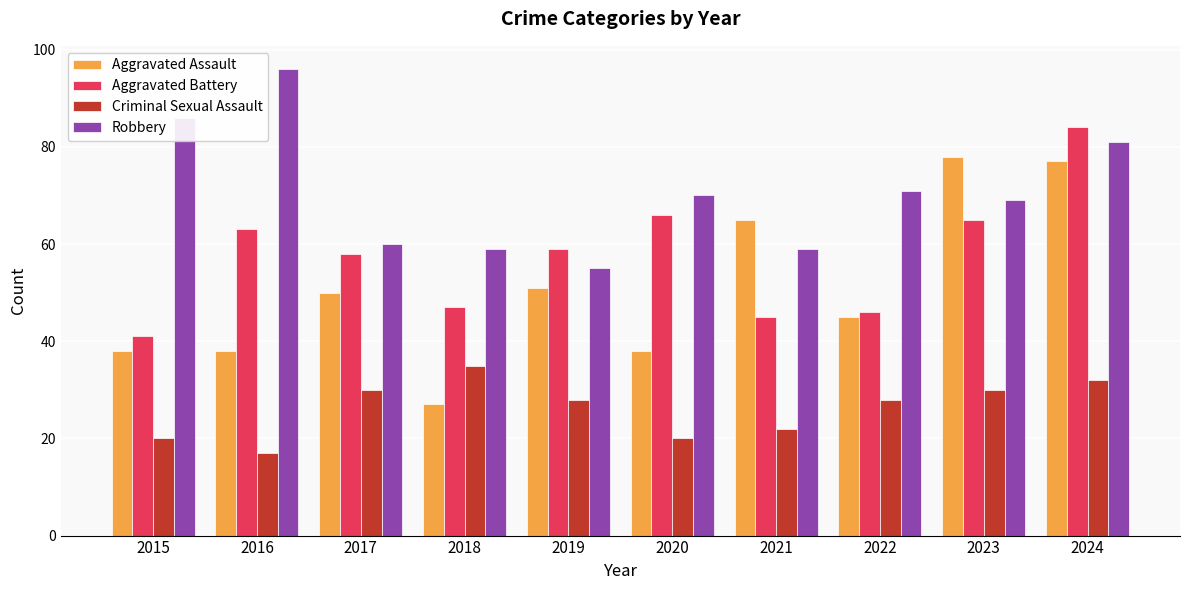

Reading left to right, list all the values displayed in this chart.

Aggravated Assault: 38	38	50	27	51	38	65	45	78	77
Aggravated Battery: 41	63	58	47	59	66	45	46	65	84
Criminal Sexual Assault: 20	17	30	35	28	20	22	28	30	32
Robbery: 86	96	60	59	55	70	59	71	69	81